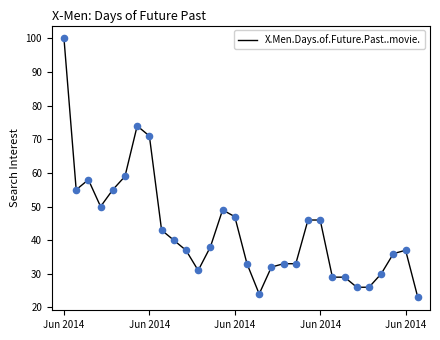

What is the difference between the maximum and minimum values?

77